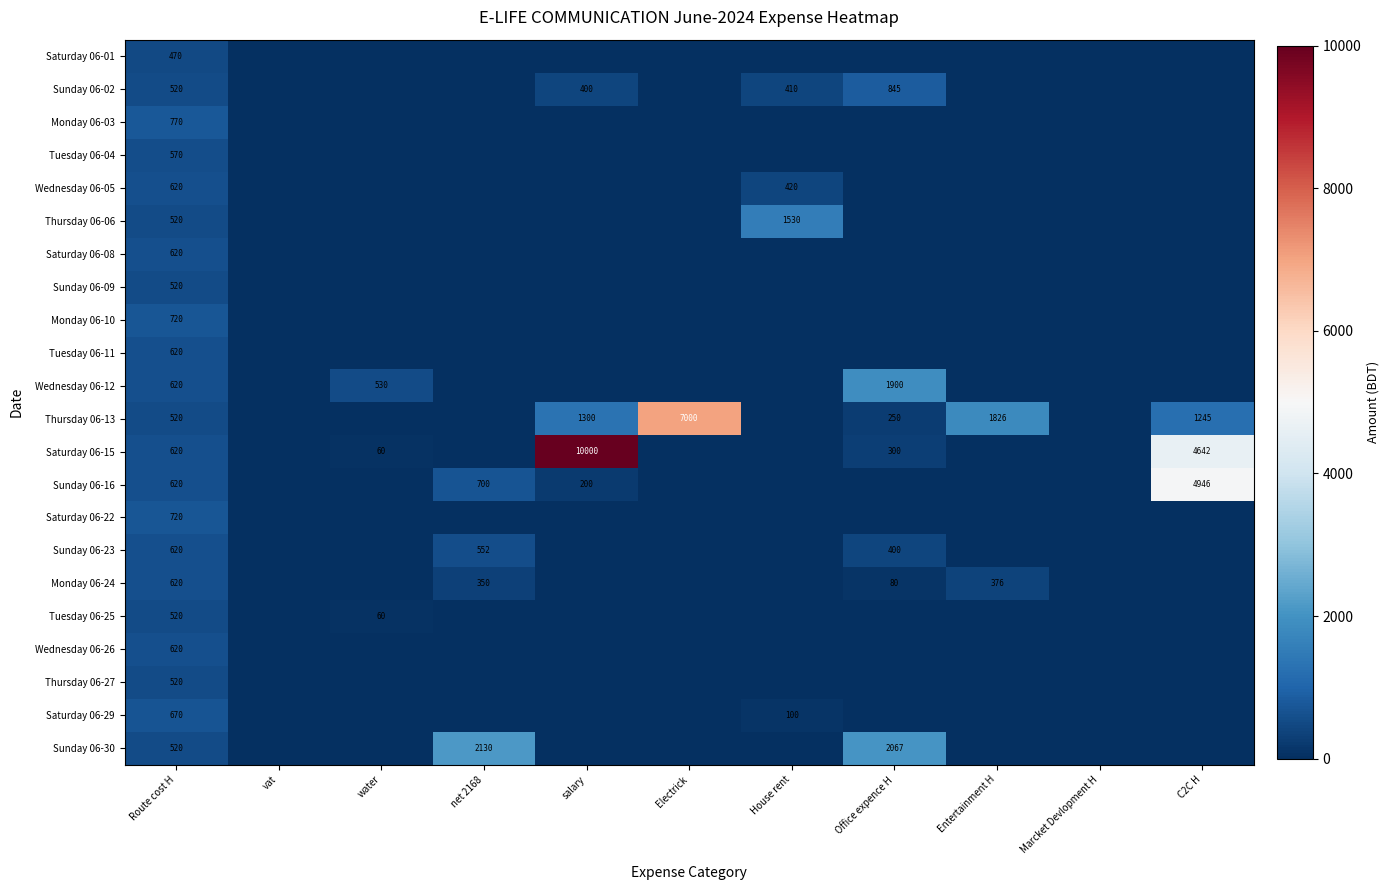

What is the total value across all series at Route cost H?

13140